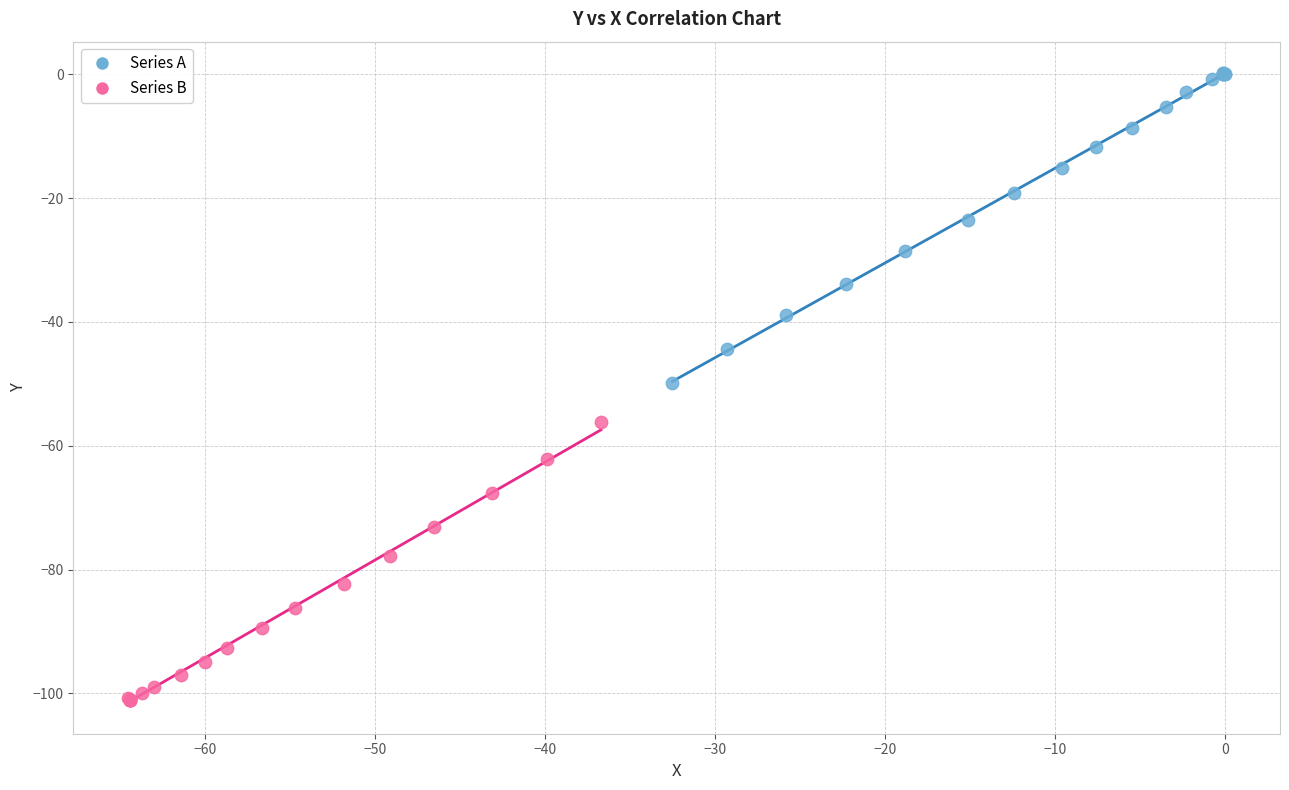

Which series has the widest spread of Y values?

Series A